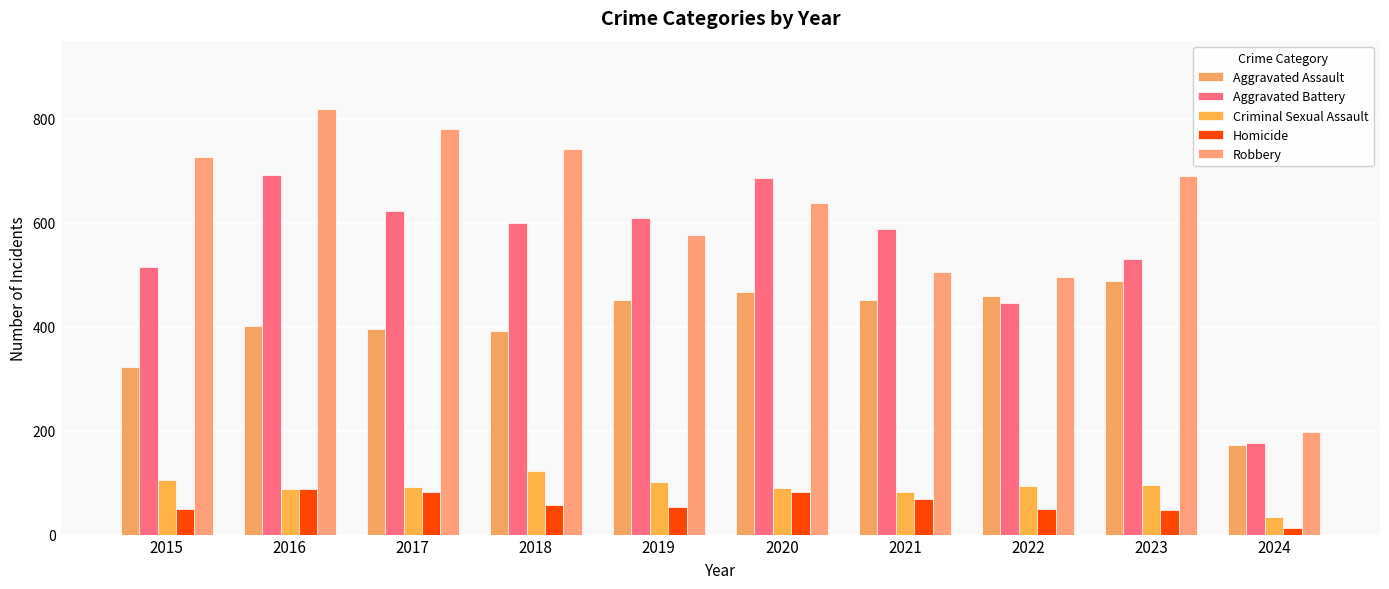

What is the total value across all series at 2015?

1719